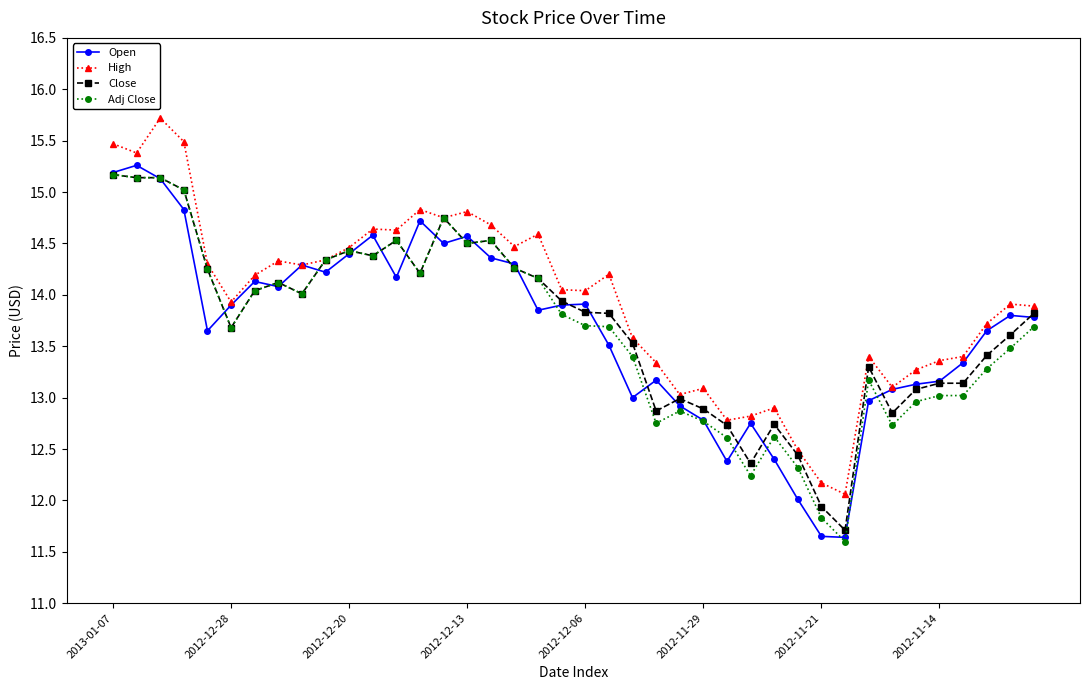

What is the smallest value displayed?

11.6